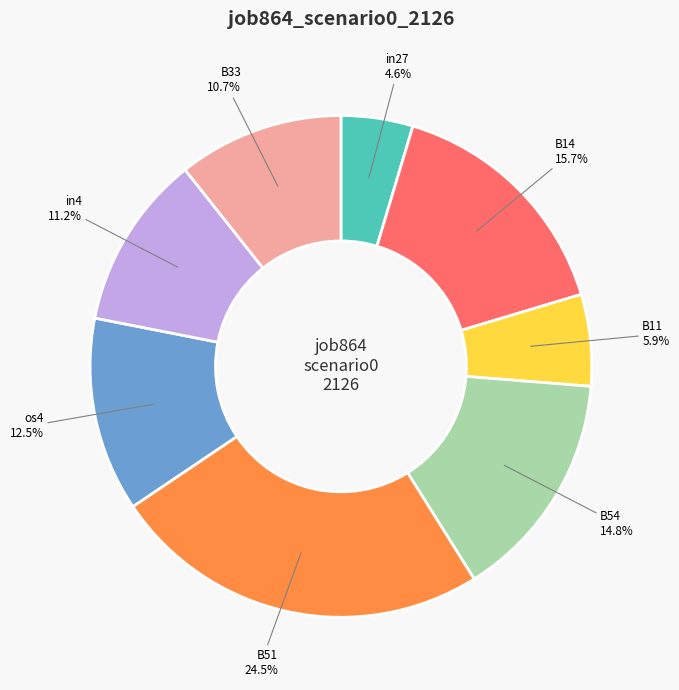

Combined, what portion of the pie is B11 and B14?

21.6%